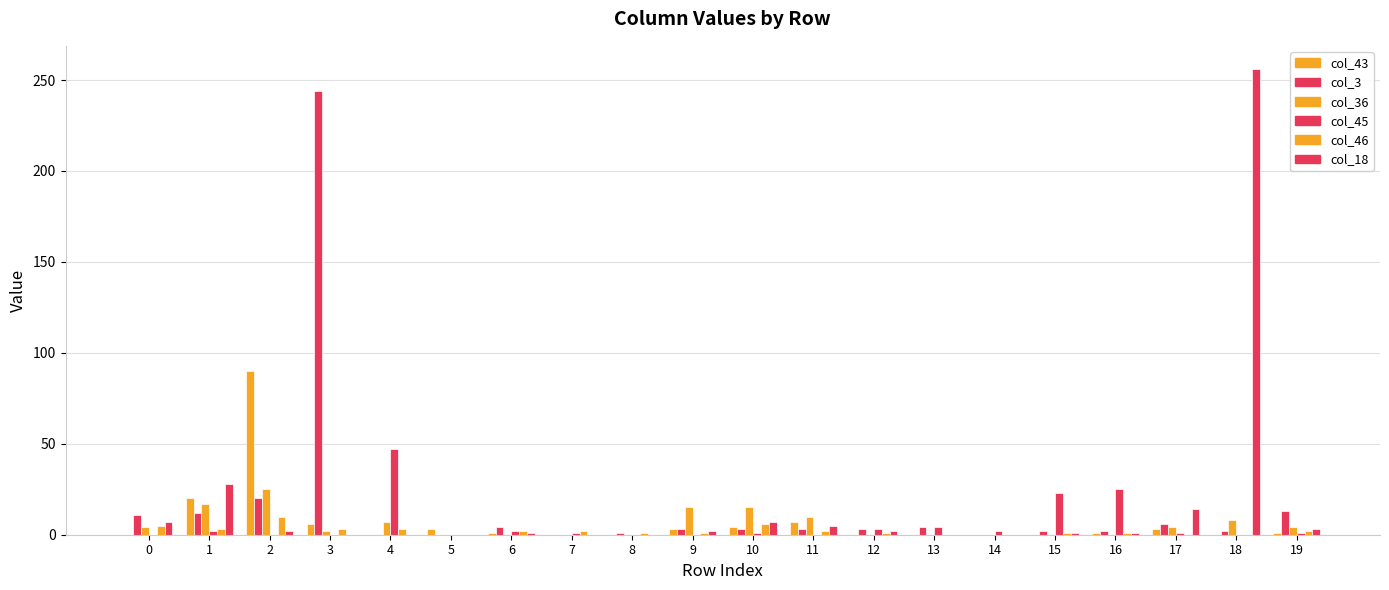

How many data points does each series have?

20